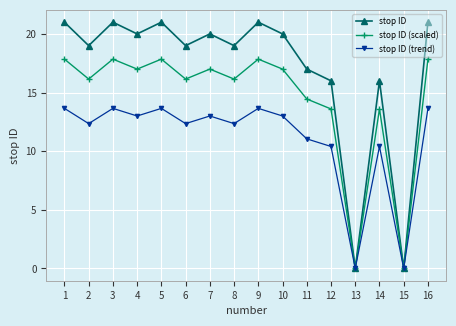

What are all the series names shown in the legend?

stop ID, stop ID (scaled), stop ID (trend)